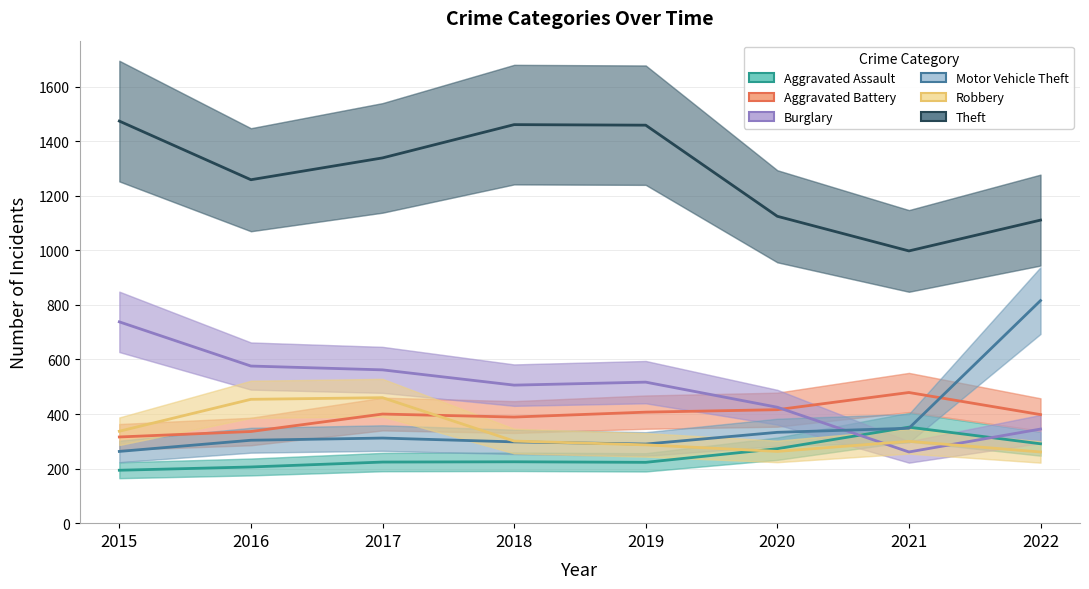

How many lines are shown in the chart?

6